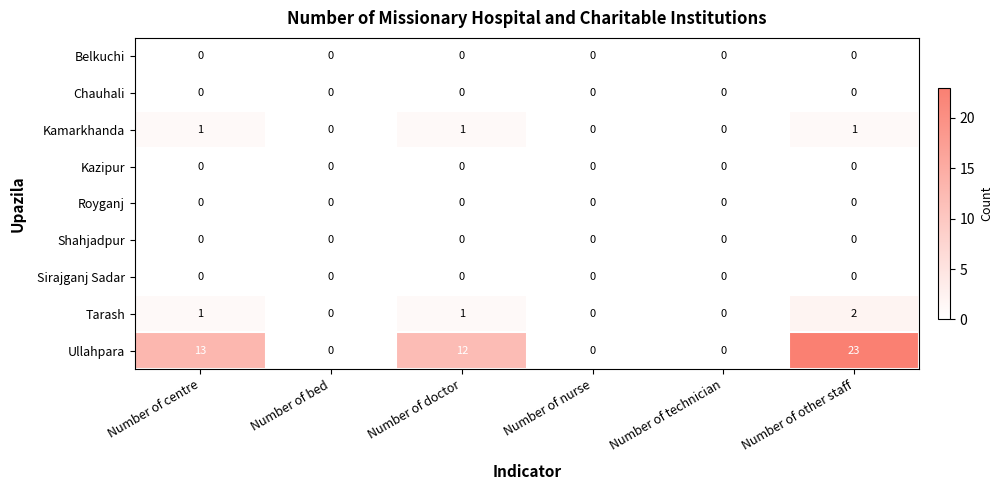

What is the difference between the highest and lowest values at Number of centre?

13